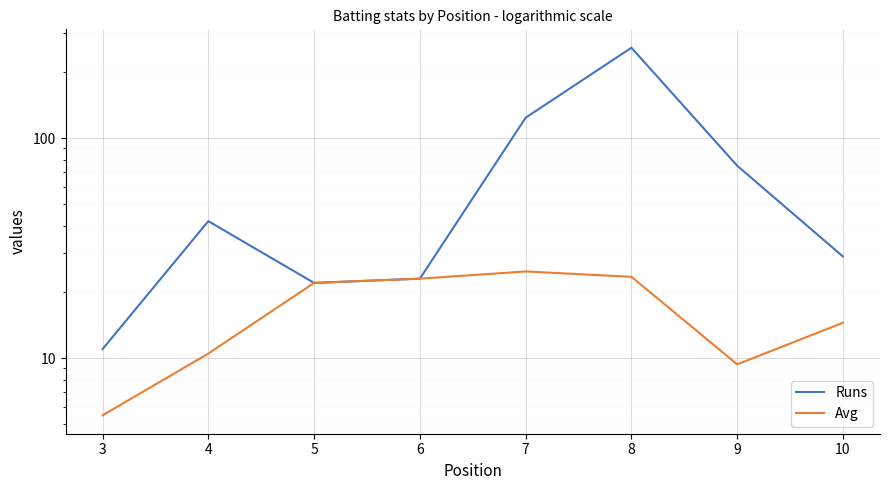

Reading left to right, extract all data points from this chart.

Runs: 11.0	42.0	22.0	23.0	124.0	258.0	75.0	29.0
Avg: 5.5	10.5	22.0	23.0	24.8	23.4	9.4	14.5